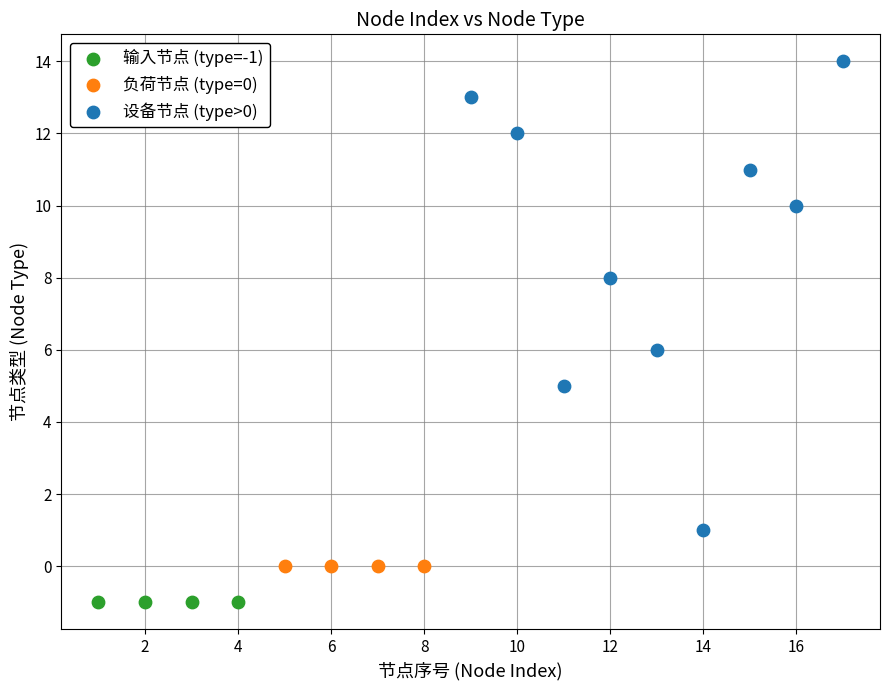

Which series reaches the minimum Y coordinate?

输入节点 (type=-1)